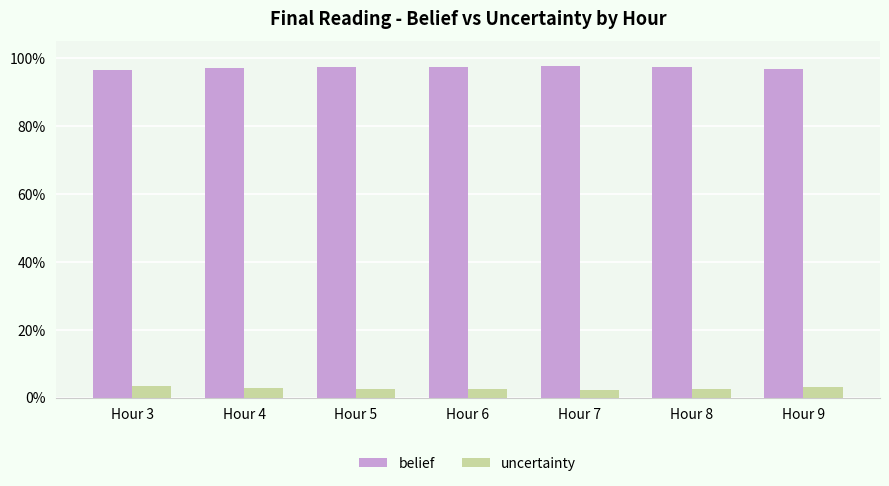

Which series has the widest spread of values?

belief